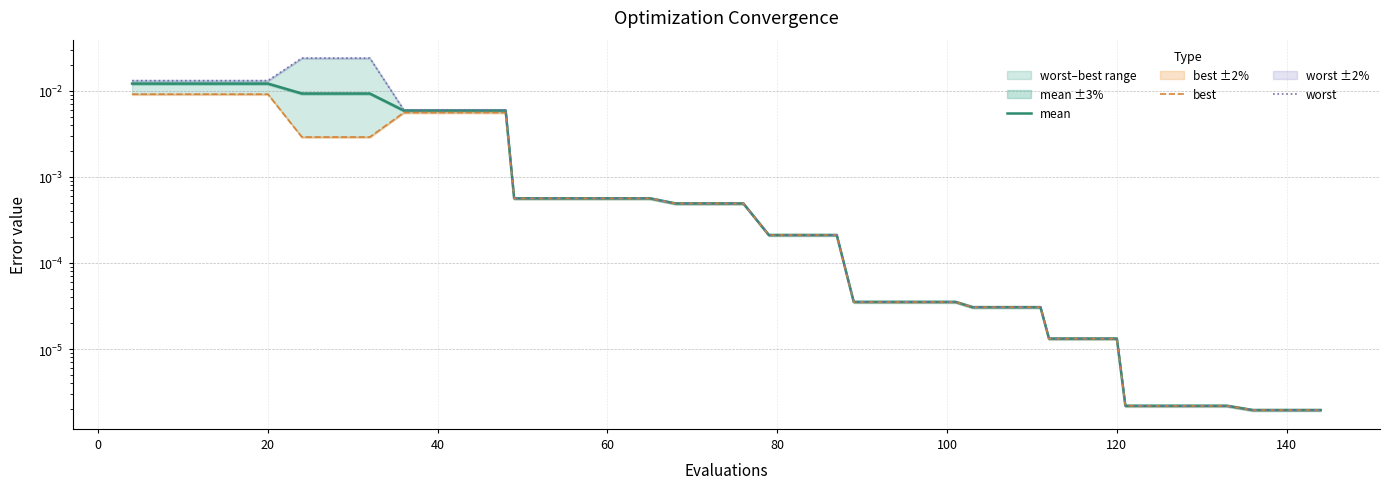

At how many categories does at least one series exceed 0?

40